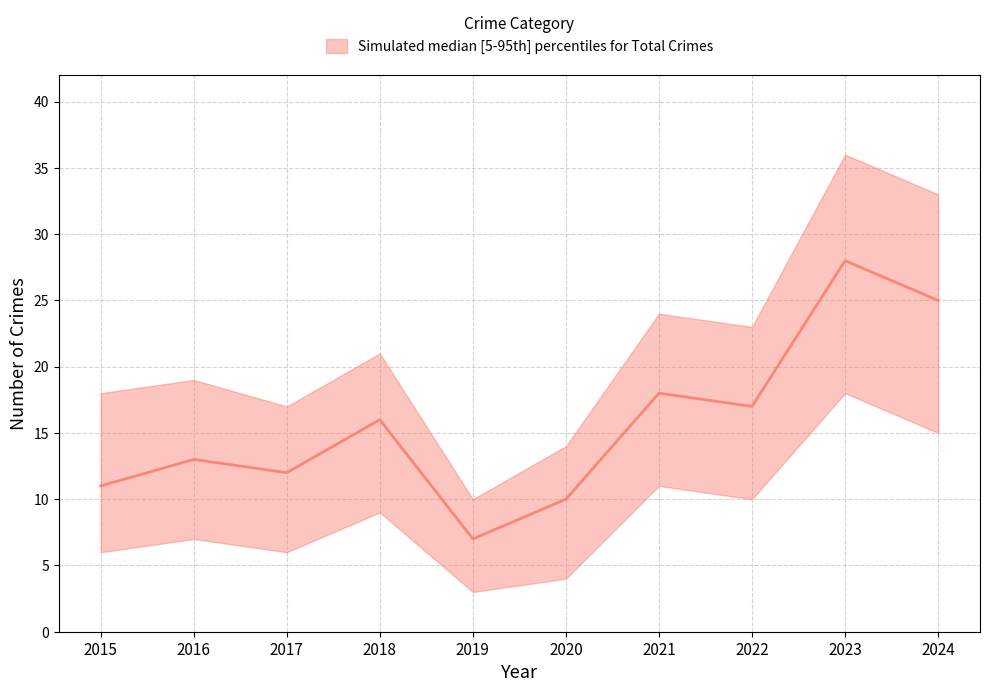

What is the spread (max minus min) of values at 2016?

12